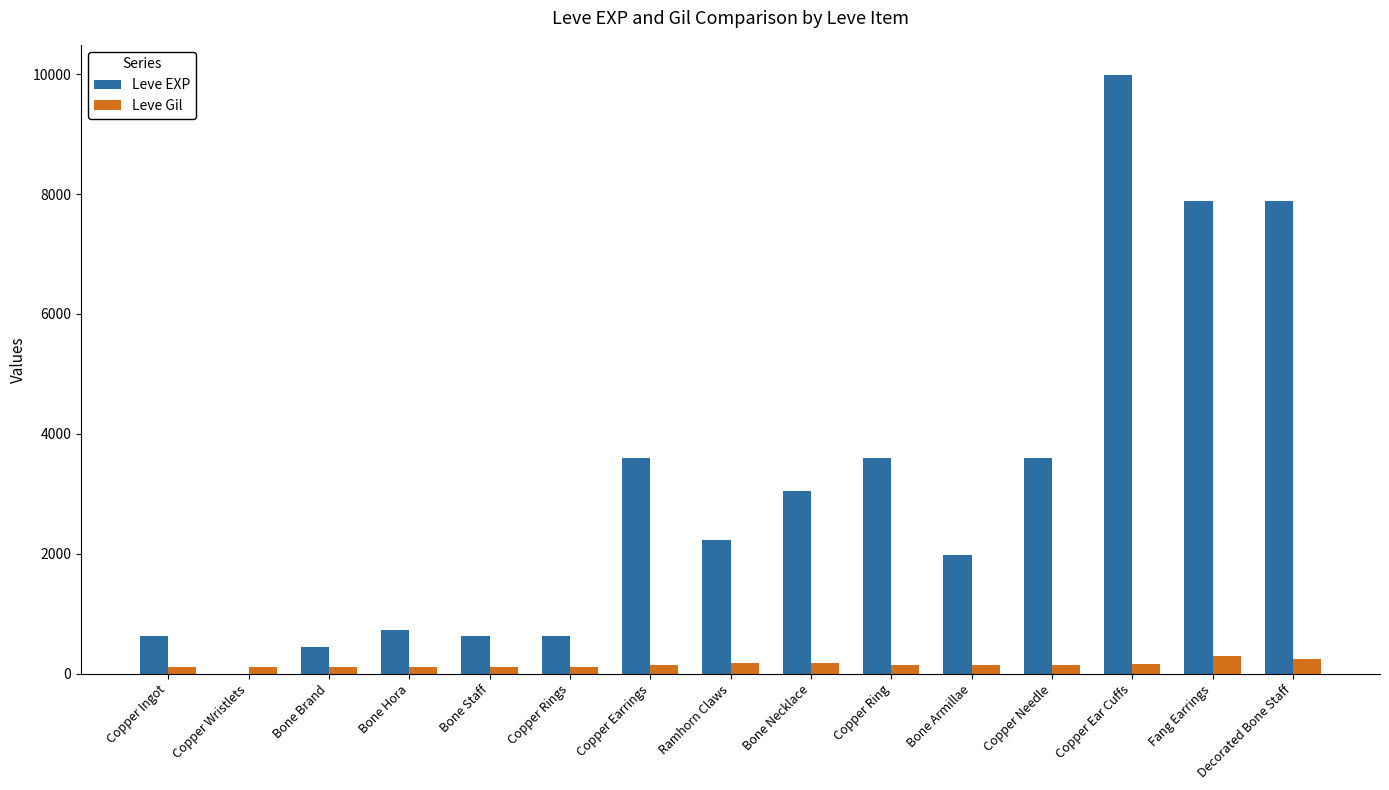

Between Copper Wristlets and Copper Earrings, which series saw the biggest shift?

Leve EXP